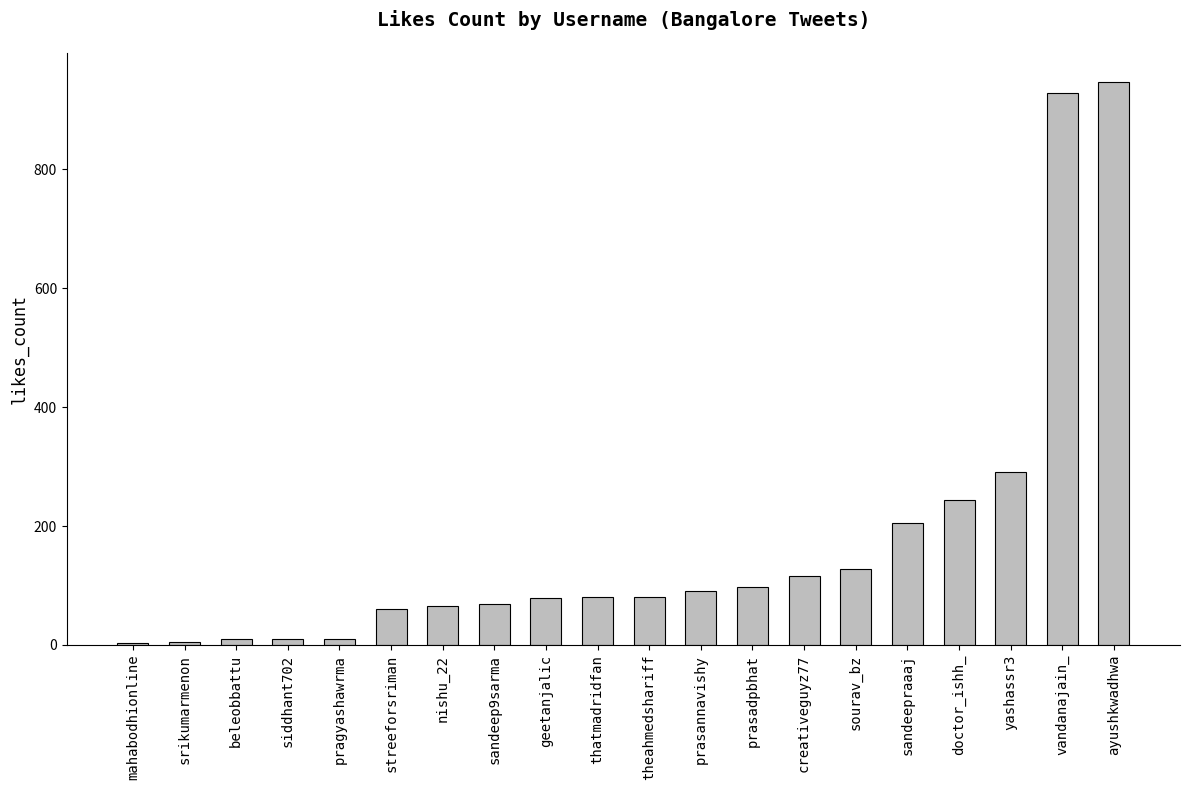

What is the value of the 2nd bar from the left?

5